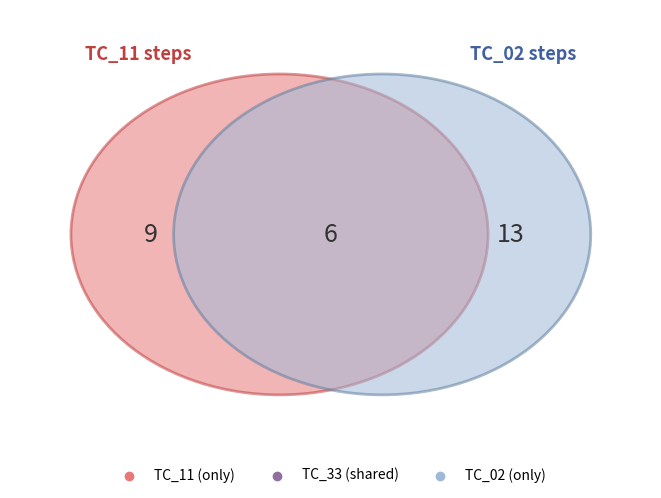

Which has a higher value, TC_02 or TC_33?

TC_02